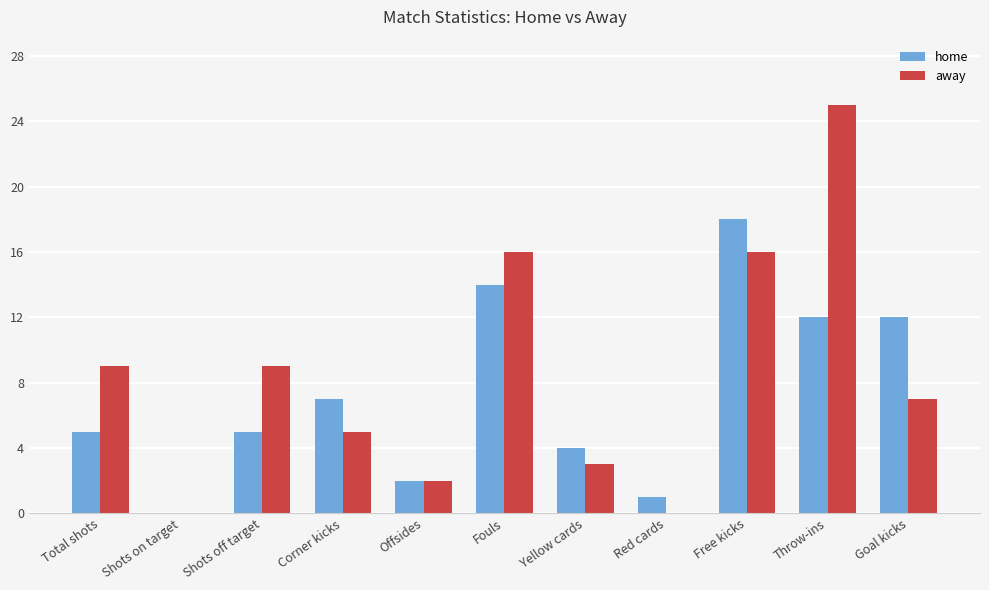

Is it true that home equals 1 at Offsides?

False